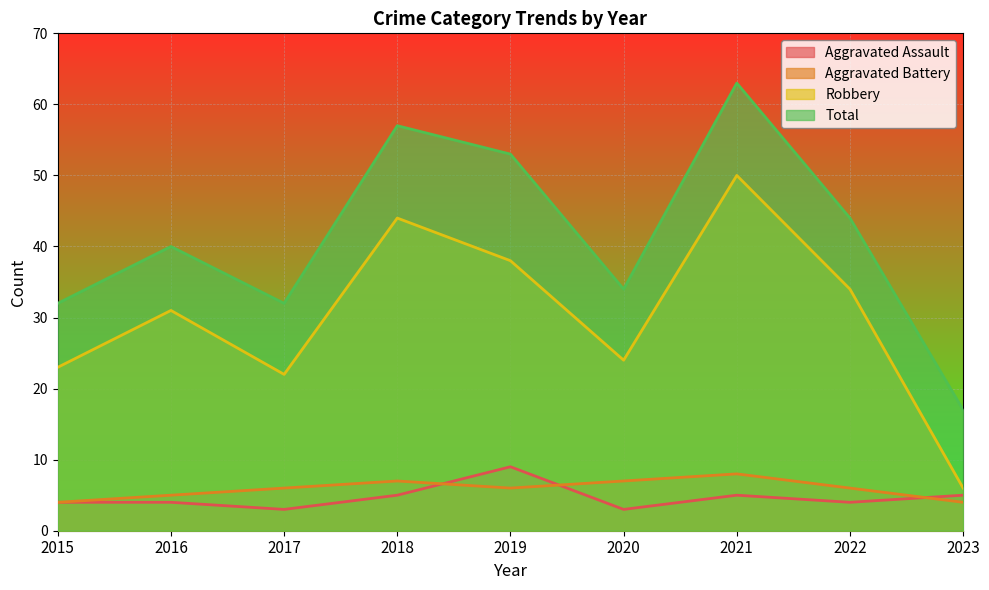

Reading right to left, transcribe all the data shown in this chart.

Aggravated Assault: 2023=5	2022=4	2021=5	2020=3	2019=9	2018=5	2017=3	2016=4	2015=4
Aggravated Battery: 2023=4	2022=6	2021=8	2020=7	2019=6	2018=7	2017=6	2016=5	2015=4
Robbery: 2023=6	2022=34	2021=50	2020=24	2019=38	2018=44	2017=22	2016=31	2015=23
Total: 2023=17	2022=44	2021=63	2020=34	2019=53	2018=57	2017=32	2016=40	2015=32